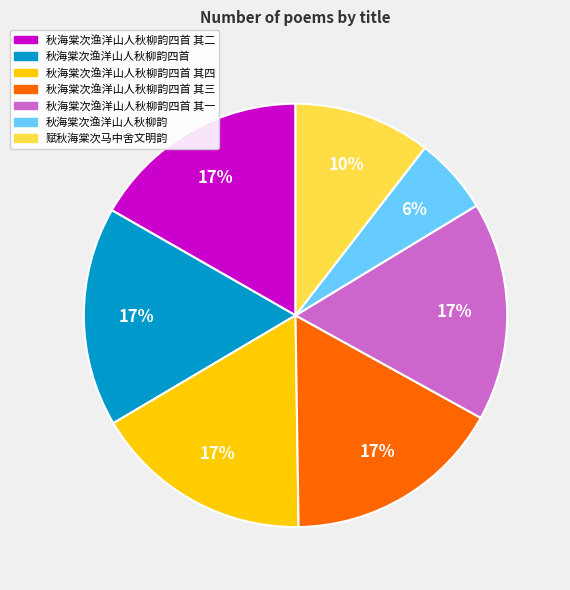

To the nearest percent, what is the difference between the largest and smallest slice percentages?

11%